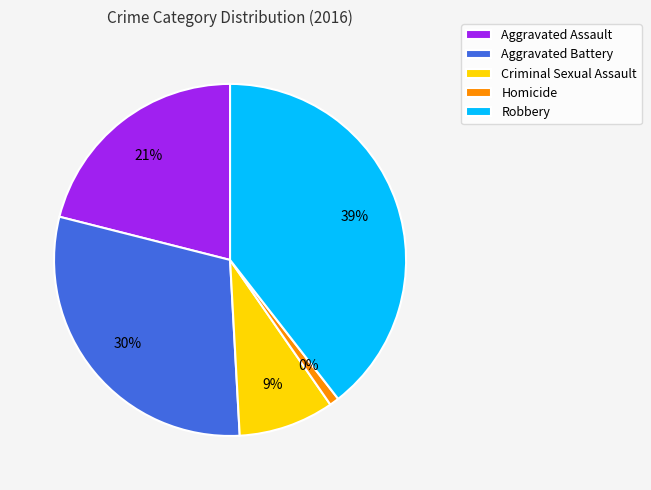

Is there any slice that represents more than half of the pie?

No